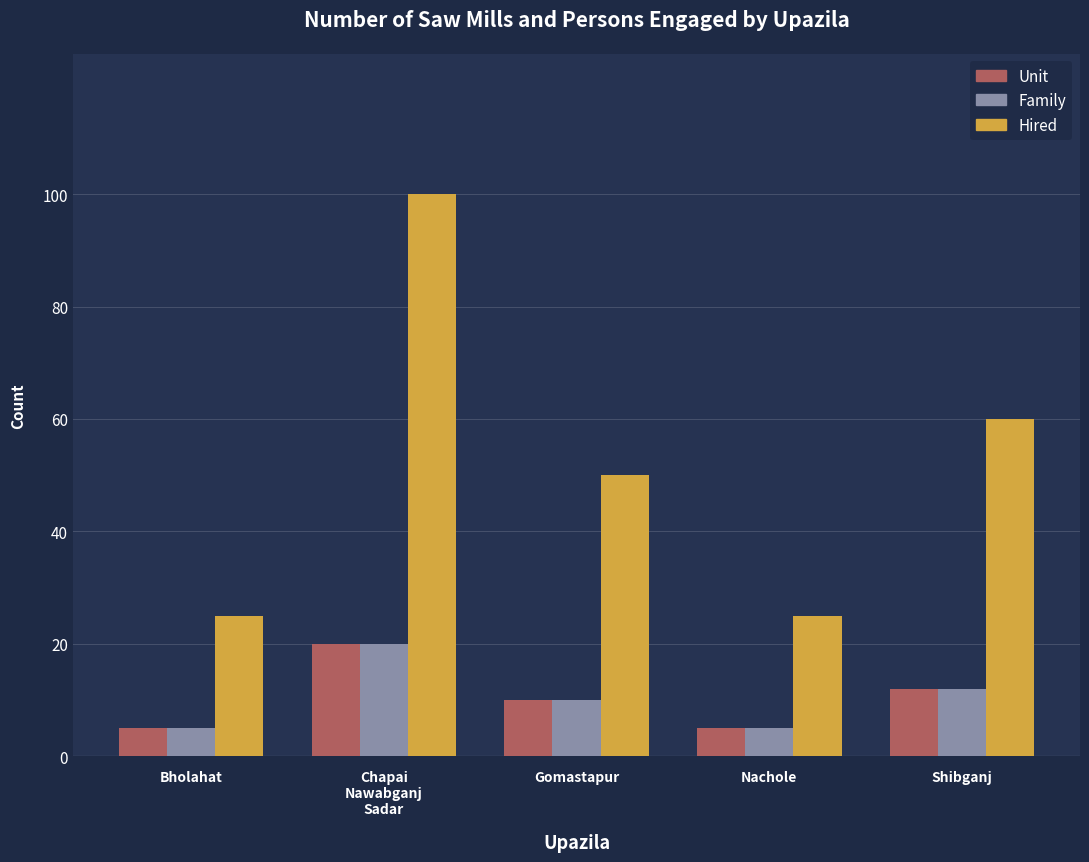

What is the value of the Unit bar at the 1st from the left?

5